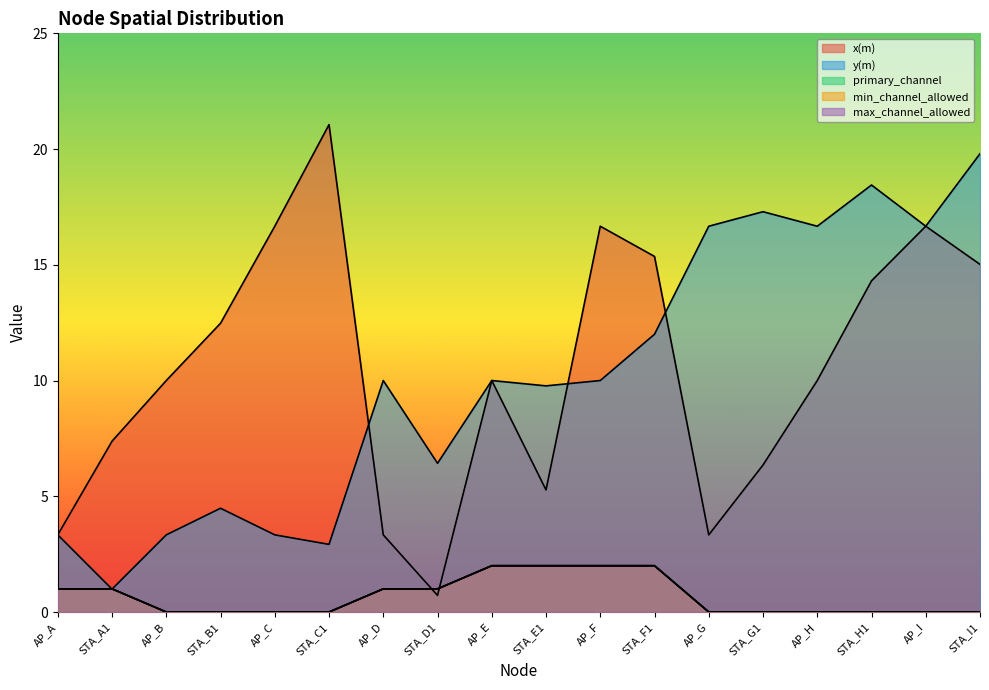

What is the spread (max minus min) of values at STA_I1?

19.8